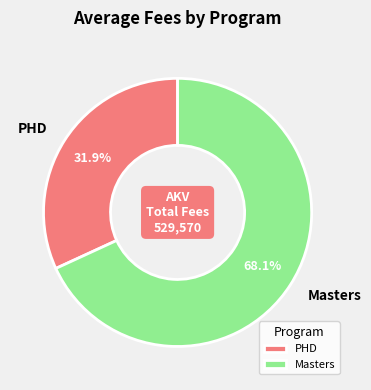

Count the number of slices in the pie.

2